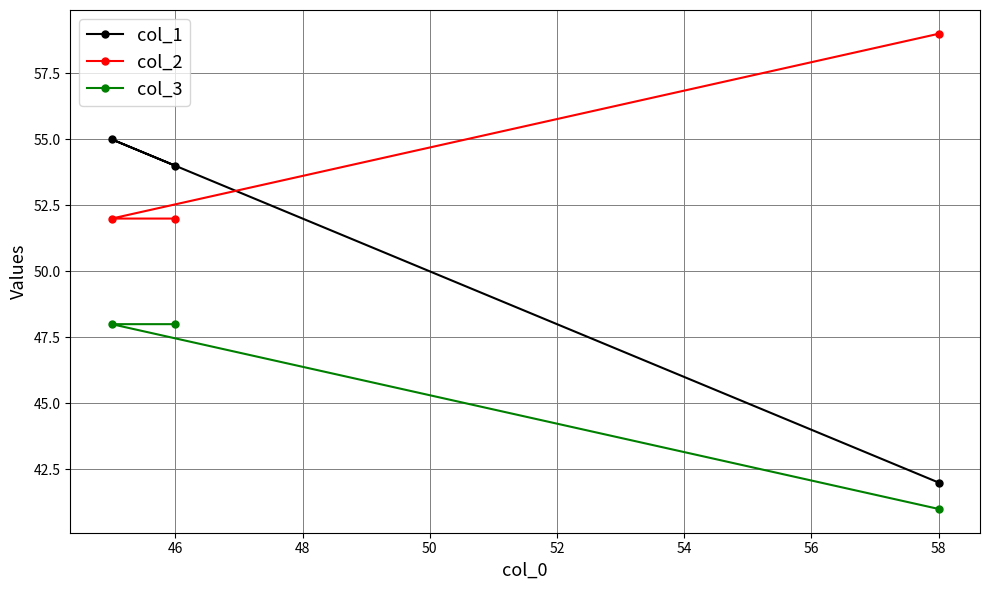

What is the value of the col_2 point at the 1st from the left?

52